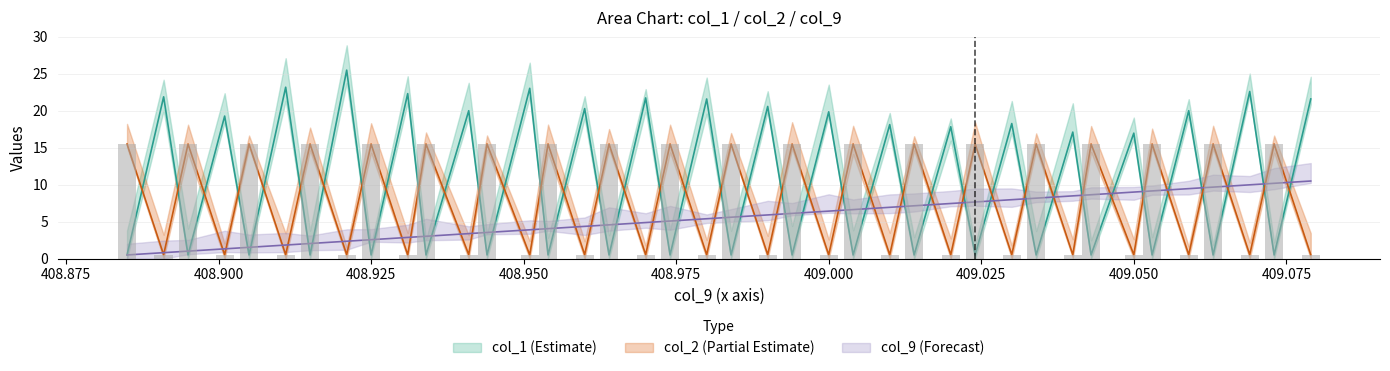

The value of col_9 at 409.073 is 17.4. True or false?

False